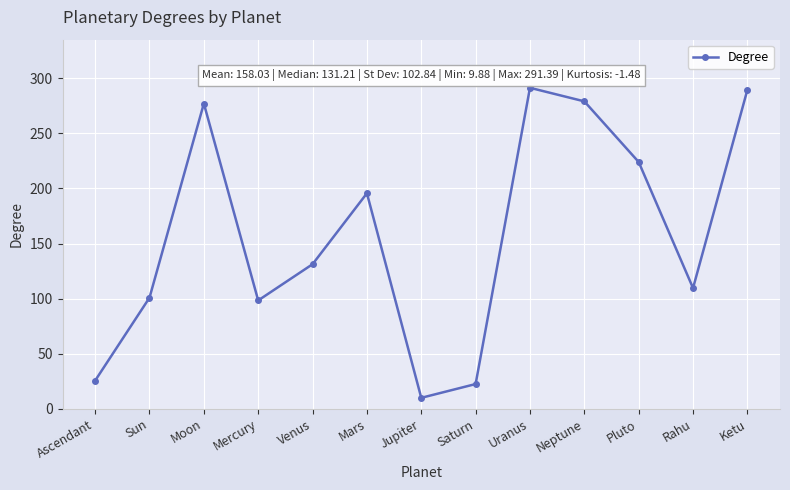

What position from the left is Rahu?

12